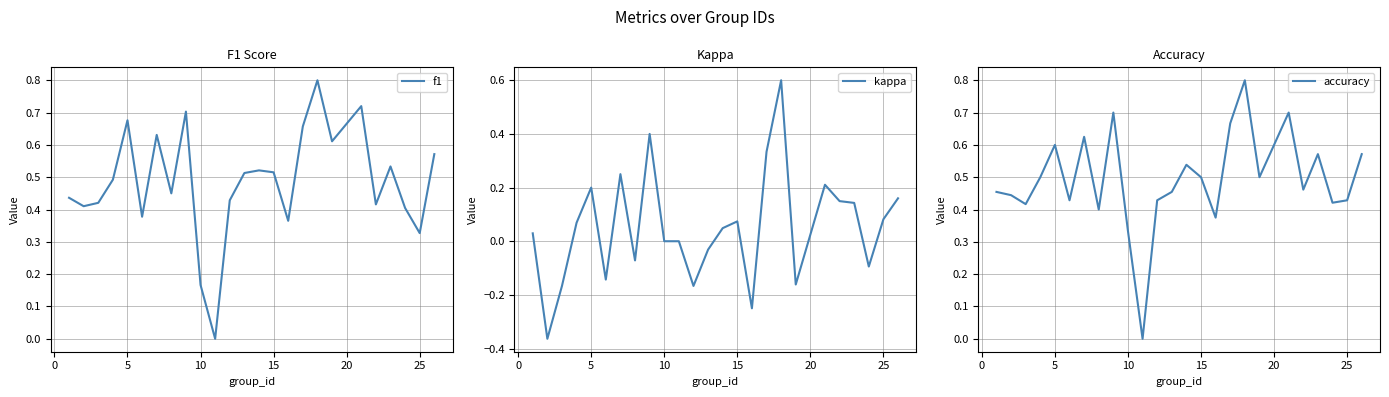

What is the average value of the accuracy series?

0.5